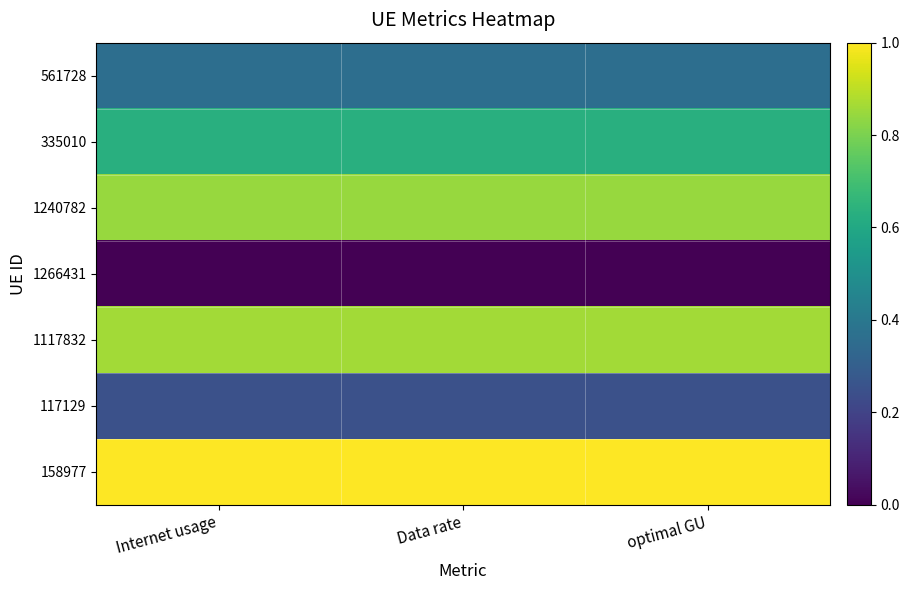

Count the number of data series in this chart.

7